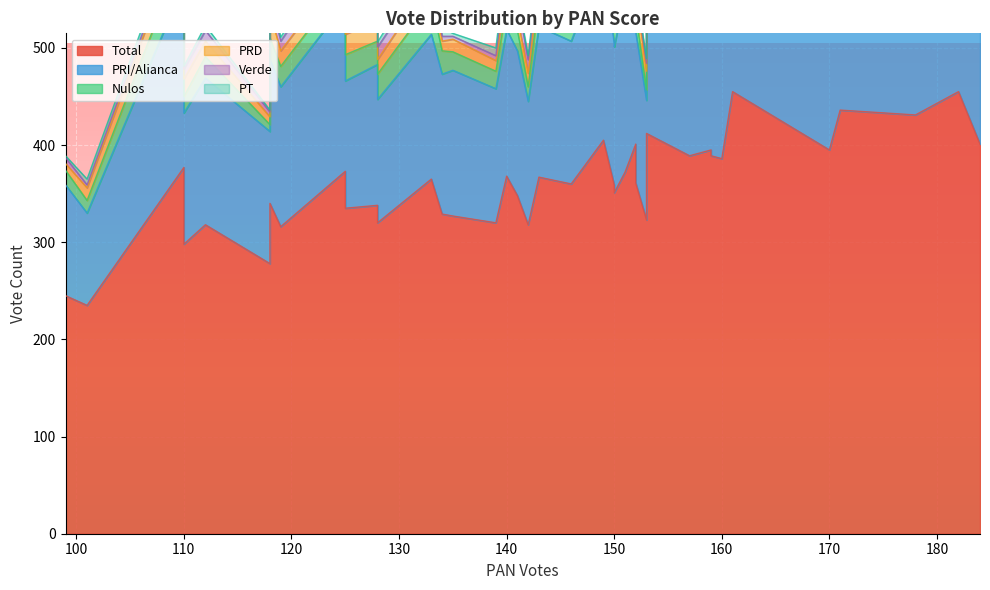

Does the chart display data point markers on the line(s)?

No